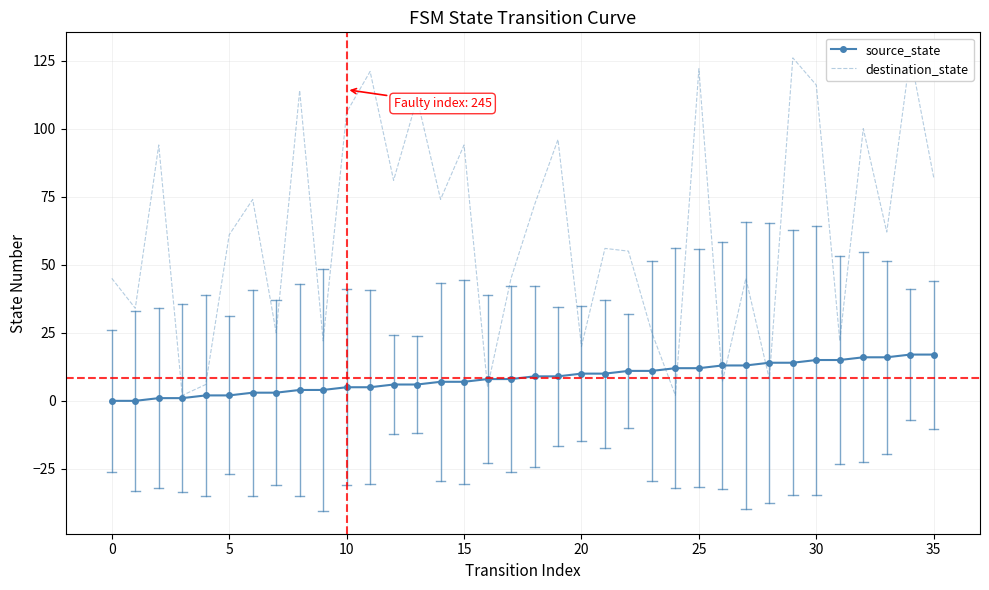

The value of source_state at 25 is 20. True or false?

False